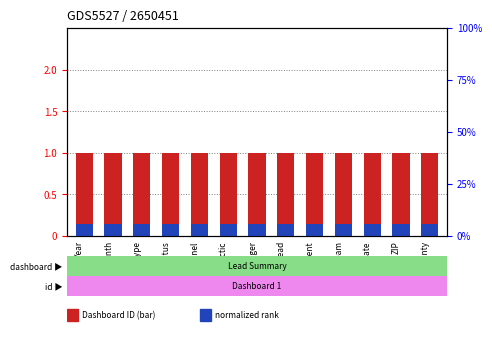

The normalized rank series shows 0.1 at Tactic. True or false?

True